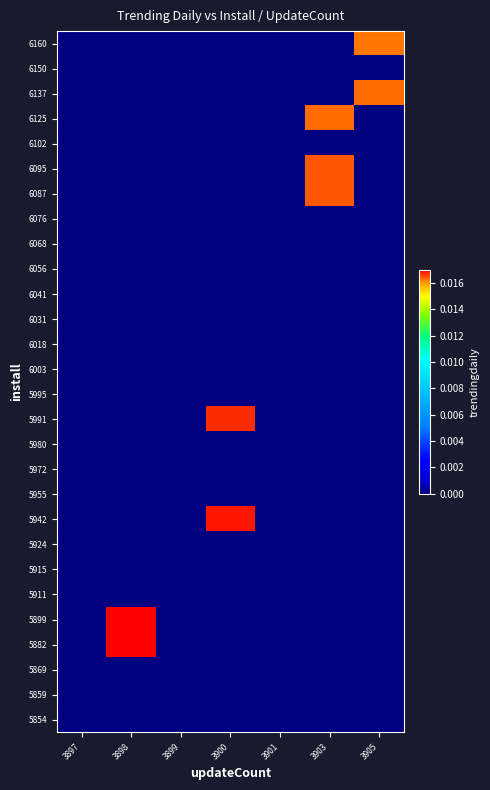

Which series changed the most between 3901 and 3903?

6087